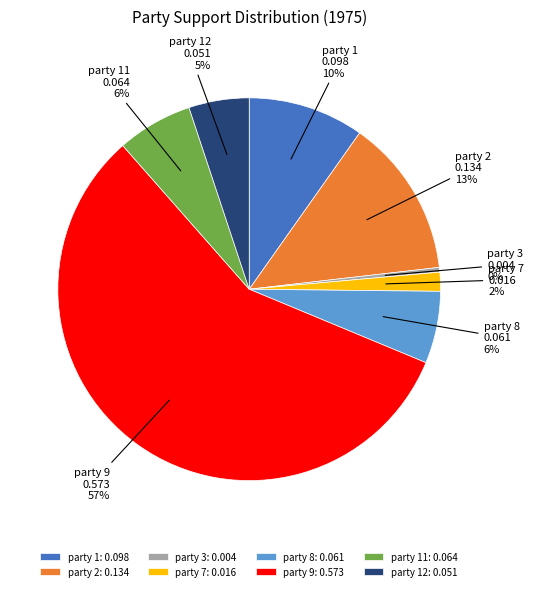

Combined, do party 9 and party 12 account for over 50%?

Yes